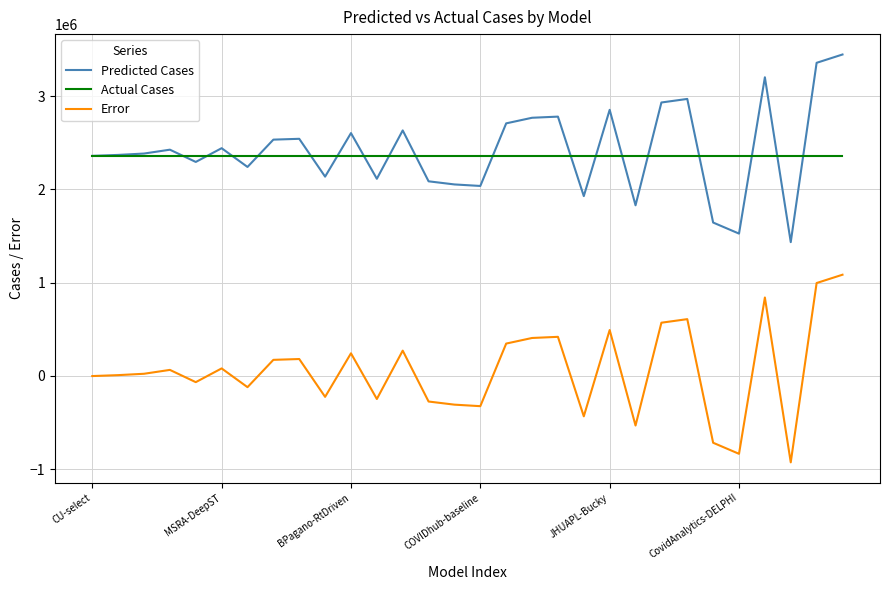

List the series in order of their peak value, highest first.

Predicted Cases, Actual Cases, Error